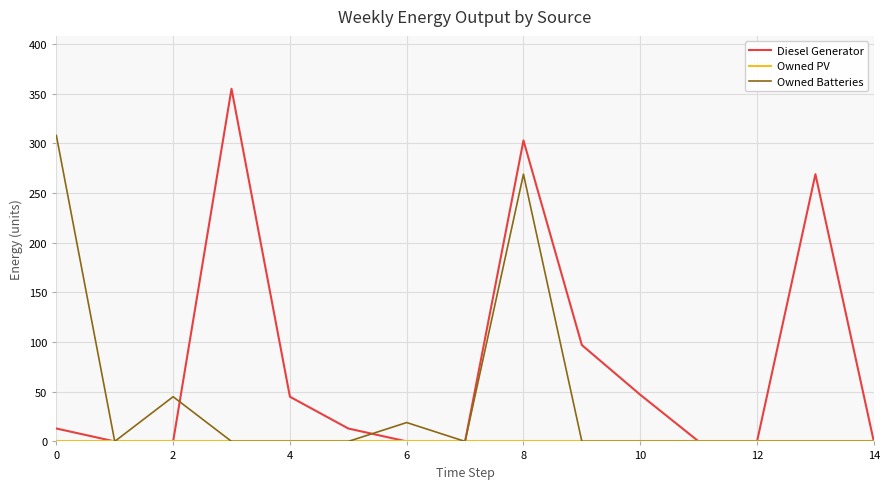

Which series has the largest total across all categories?

Diesel Generator